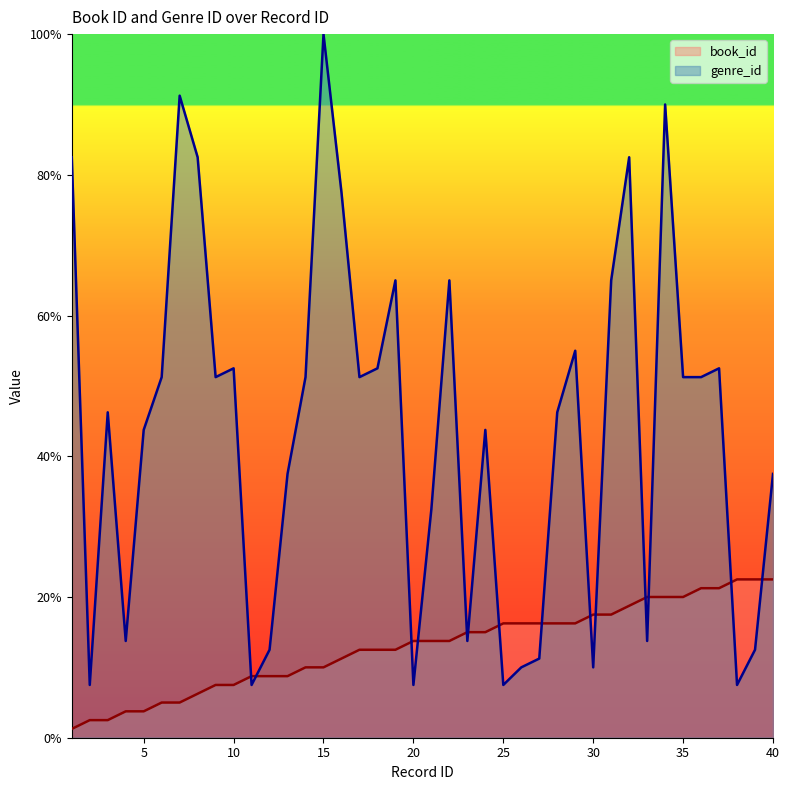

What is the smallest value displayed?

1.2